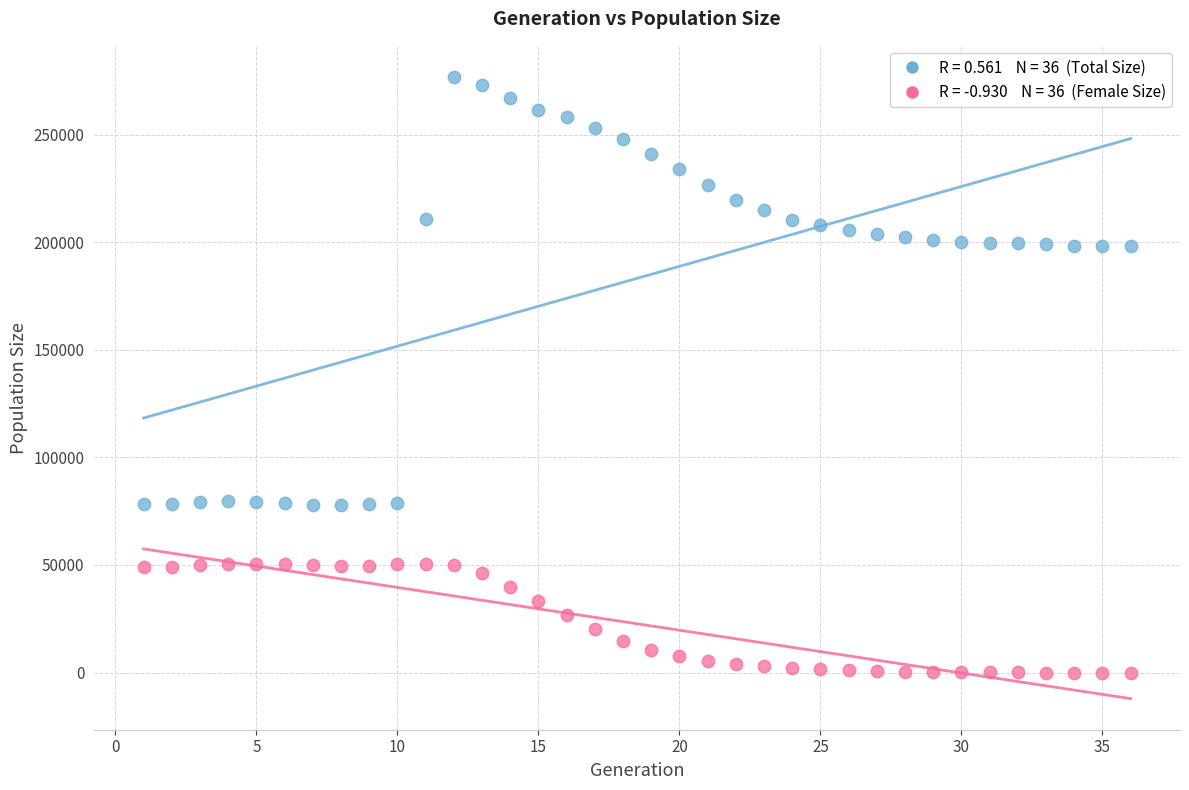

Across all data points, what is the range of X values (max minus min)?

35